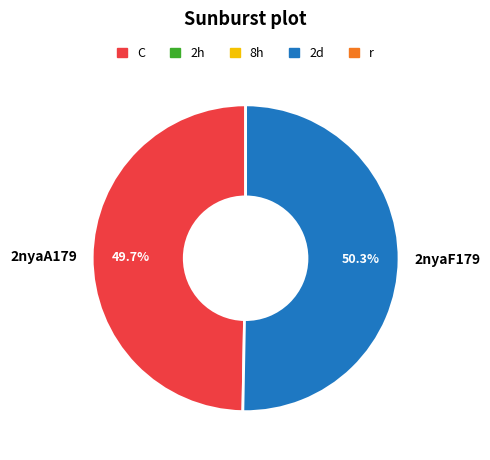

Combined, what portion of the pie is 2nyaA179 and 2nyaF179?

100.0%